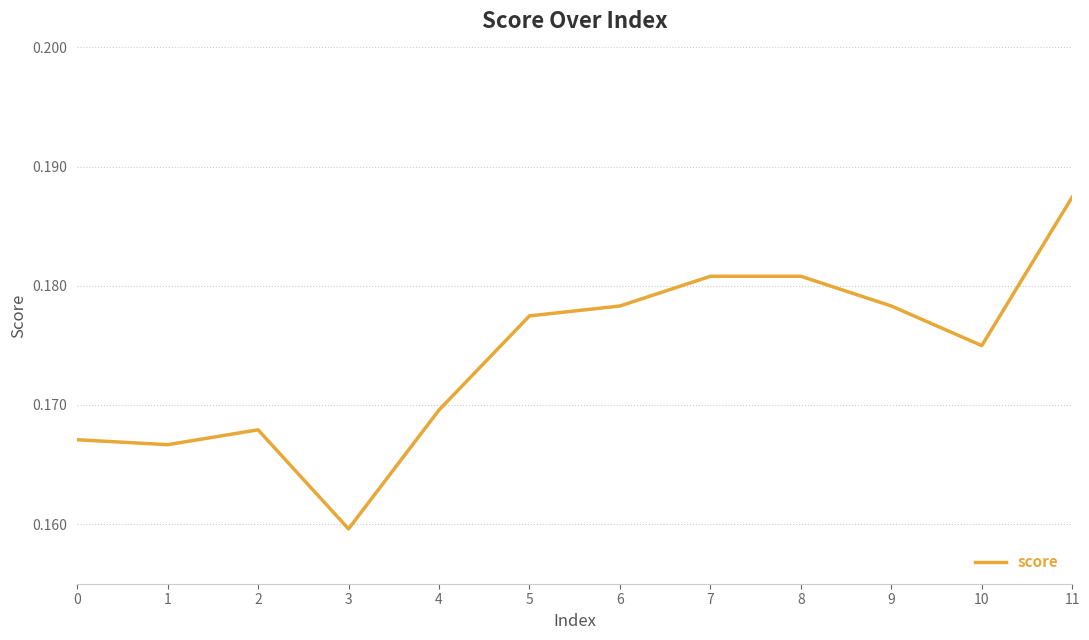

Which category has the lowest value across all series?

3